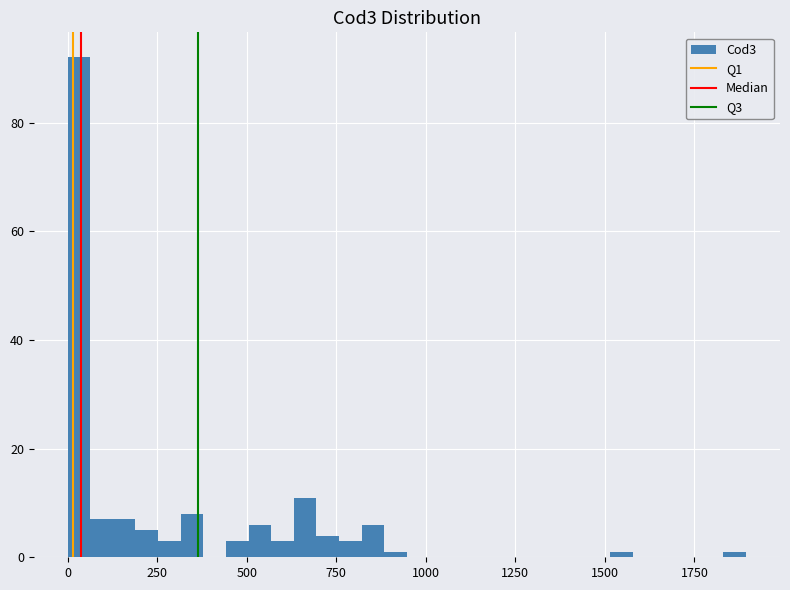

Read against the x-axis, roughly where is the centre of the tallest bar?

50